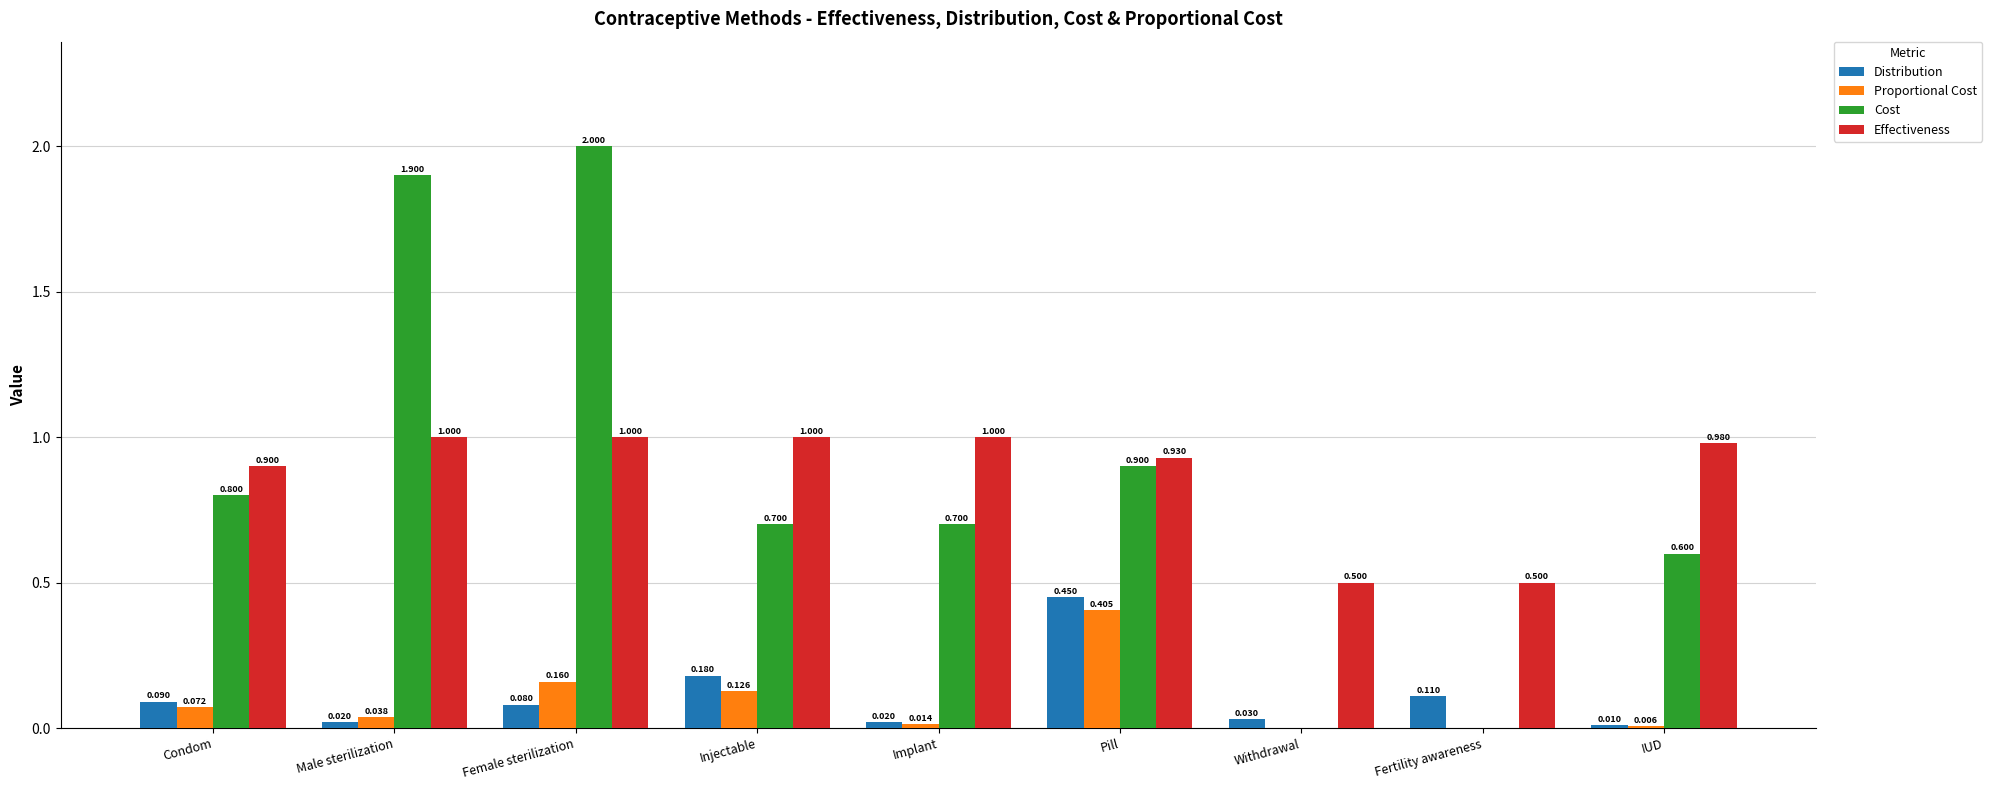

Between Implant and Pill, which series saw the biggest shift?

Distribution